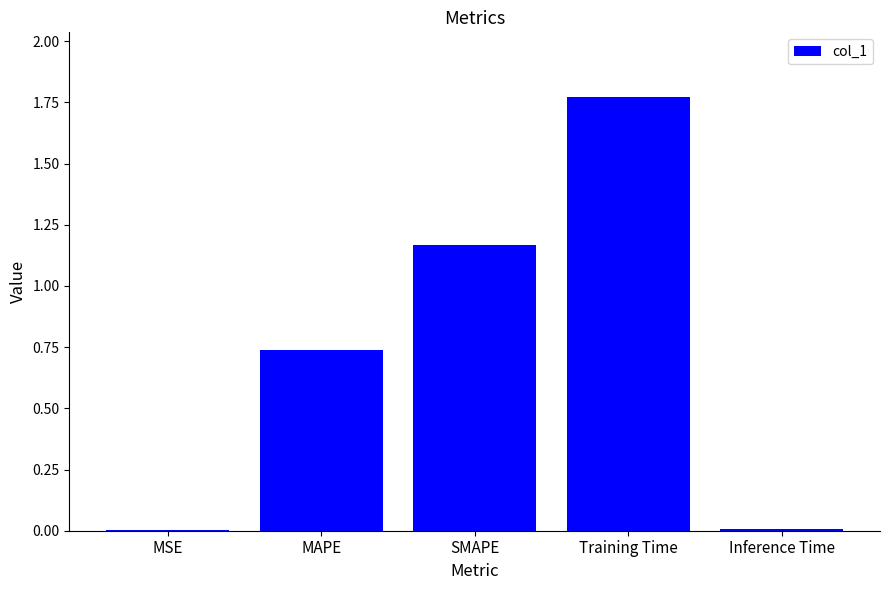

True or false: the data shows 1.0 at MAPE.

False